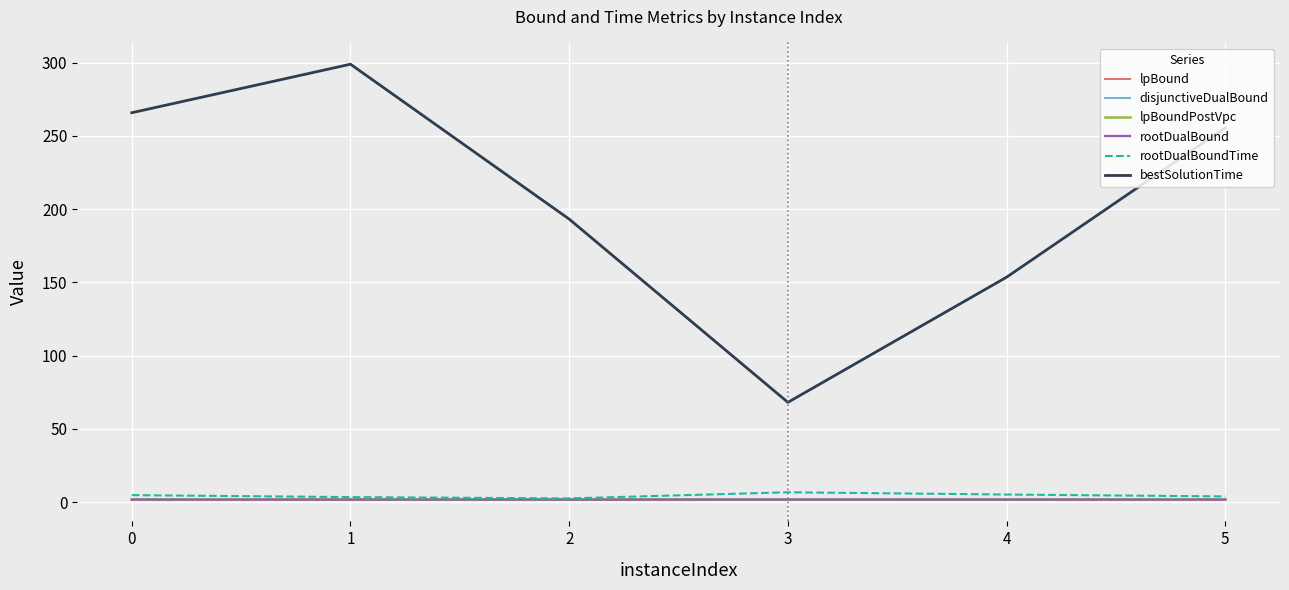

Where is bestSolutionTime nearest to the value 183?

2